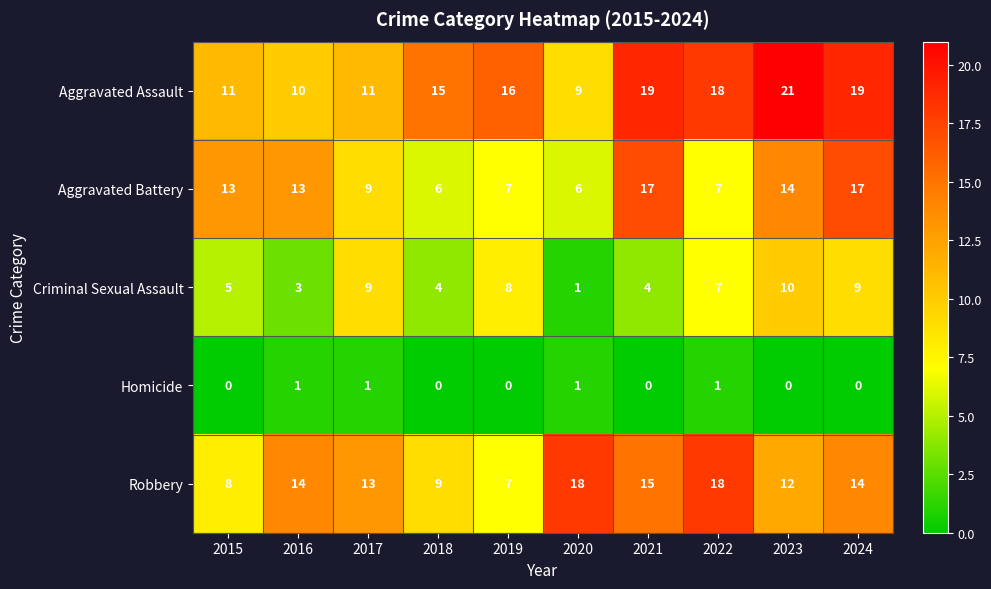

At which category is the sum across all series the highest?

2024